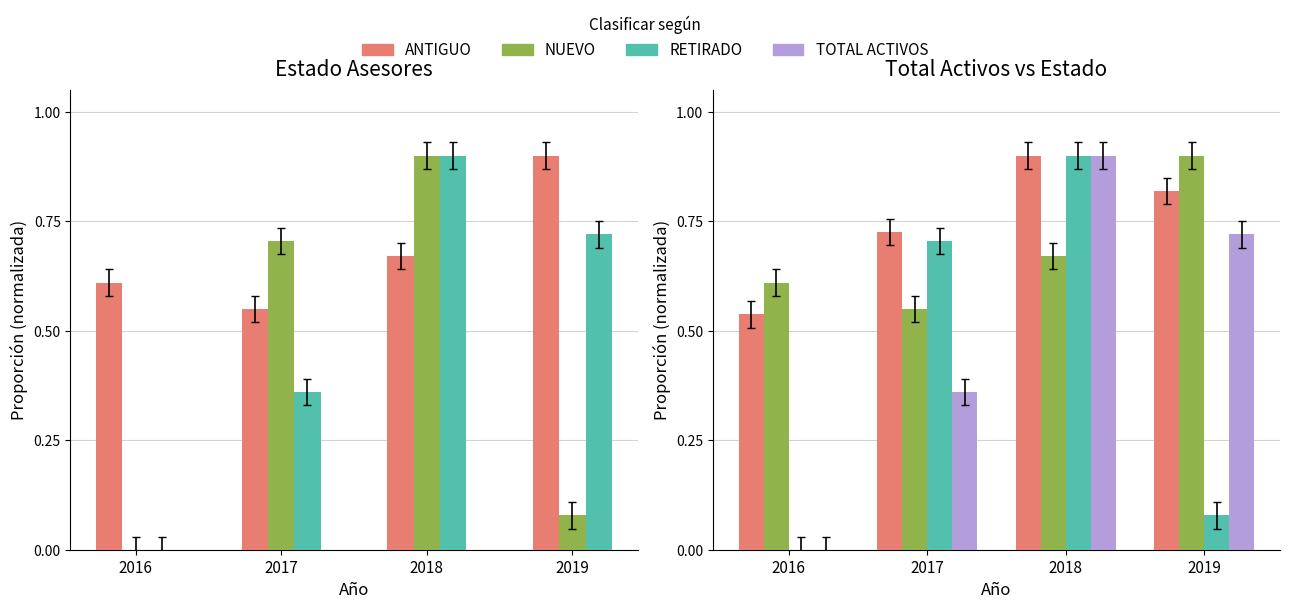

Which category has the lowest value across all series?

2016